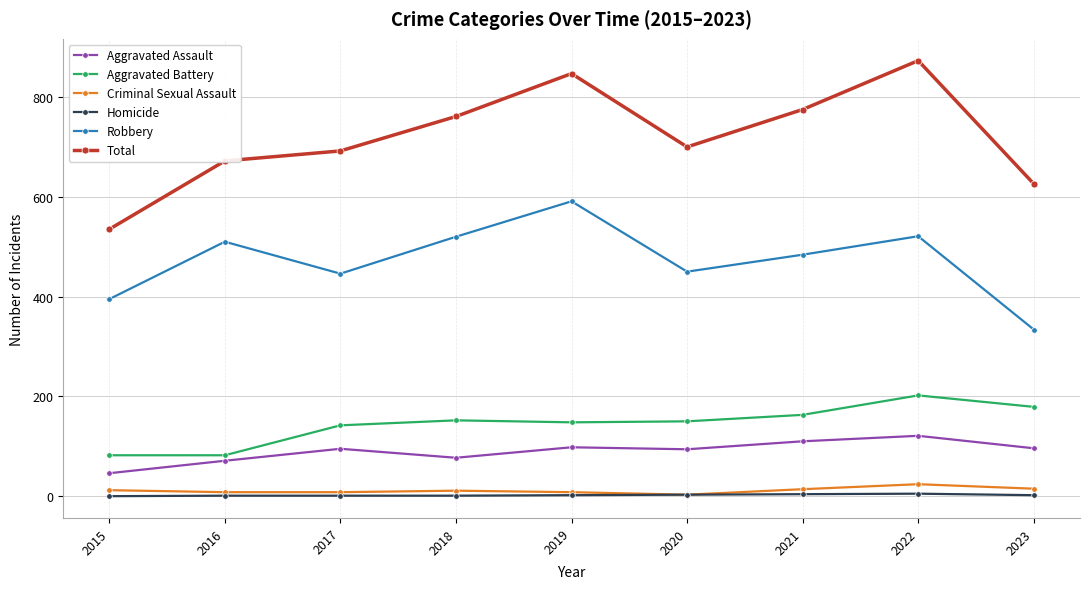

The value of Criminal Sexual Assault at 2021 is 14. True or false?

True